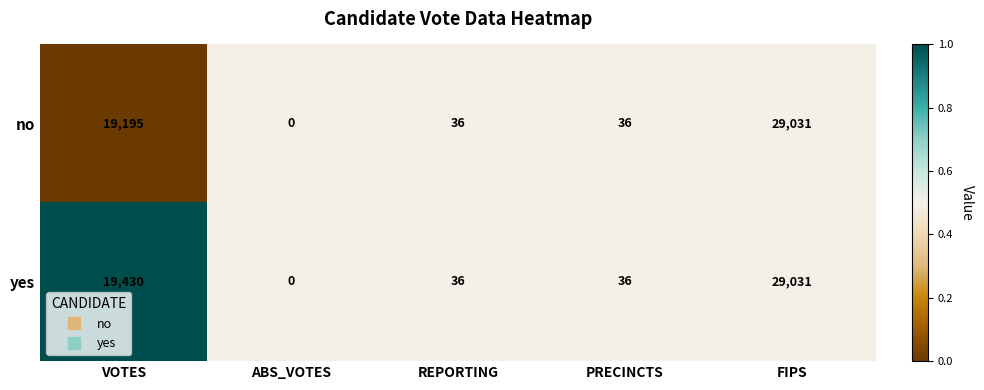

Is it true that yes equals 6986 at VOTES?

False